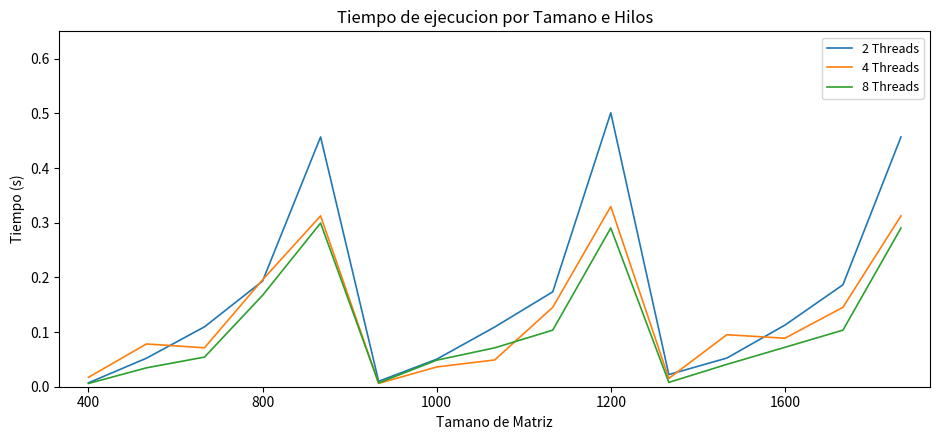

What are all the series names shown in the legend?

2 Threads, 4 Threads, 8 Threads